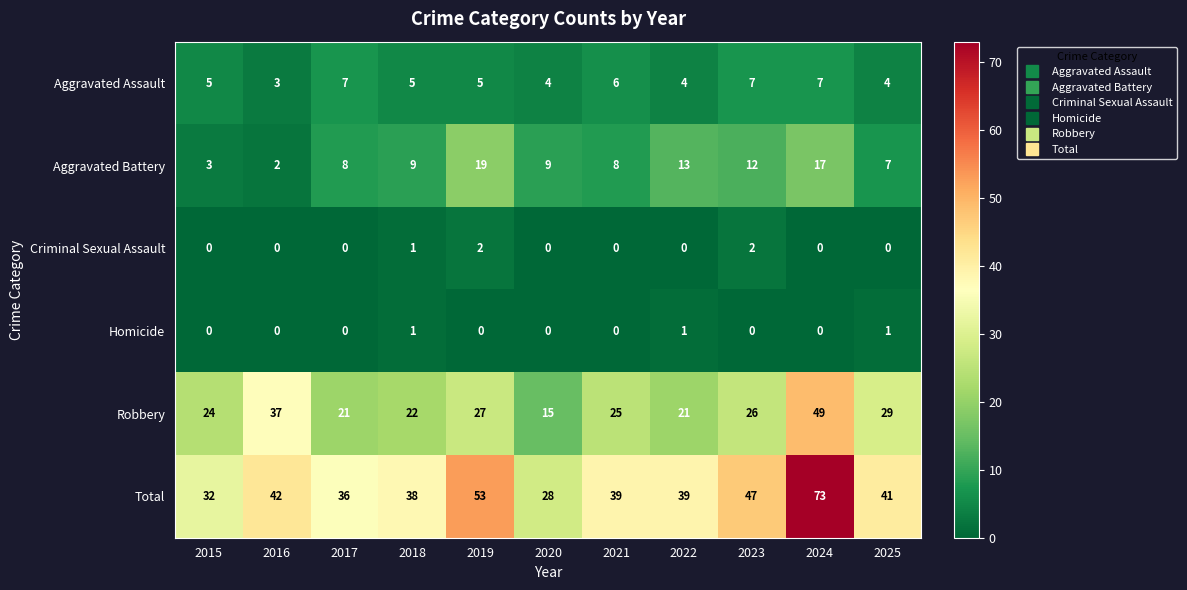

What is the sum of all Robbery values?

296